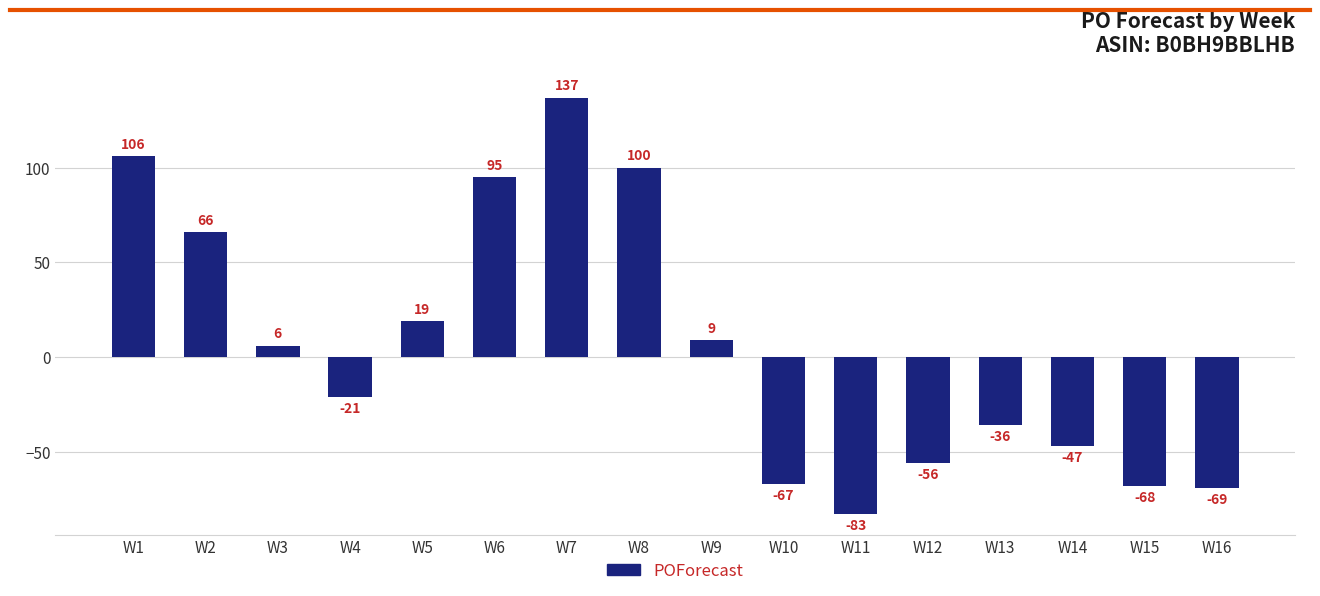

The value at W6 is 19. True or false?

False